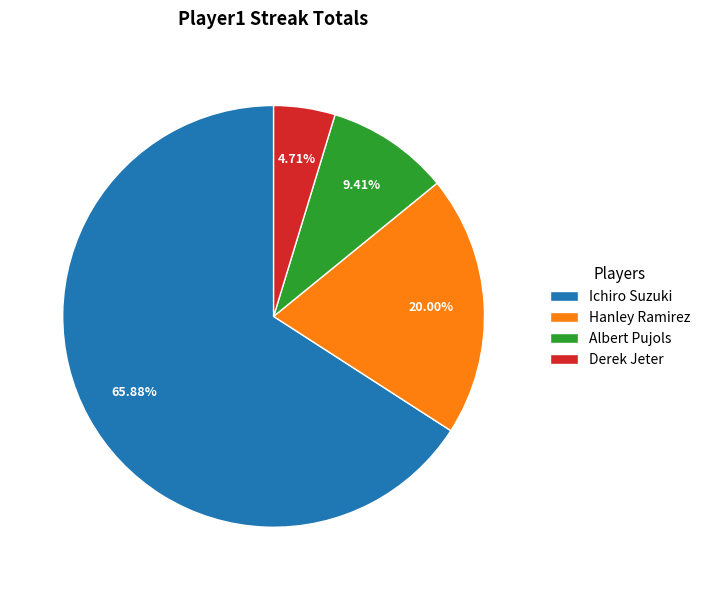

The Hanley Ramirez slice represents 11% of the pie. True or false?

False